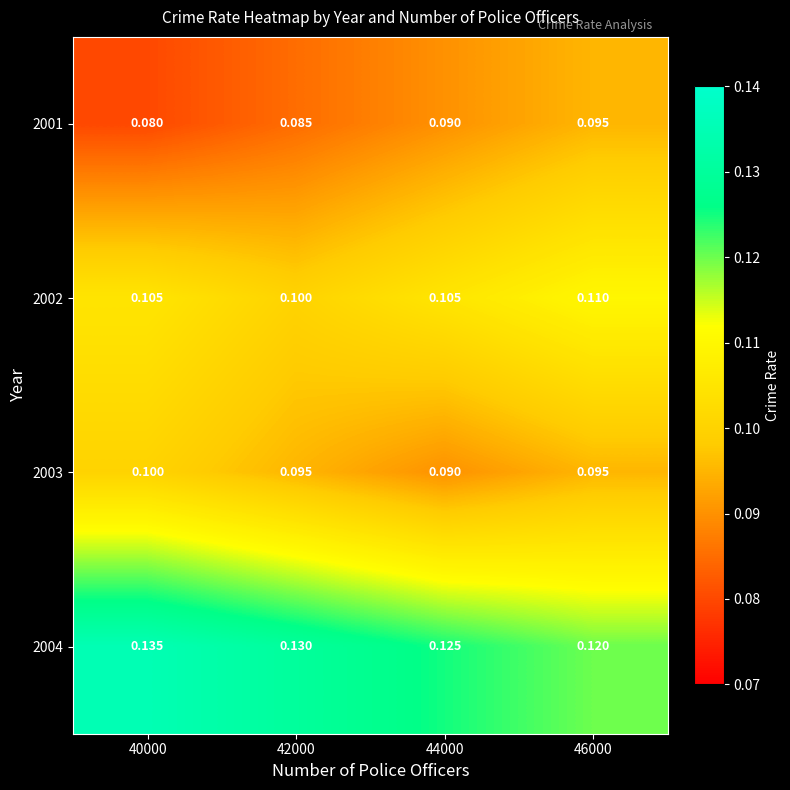

Is the value of 2001 at 44000 greater than the value of 2004 at 44000?

No